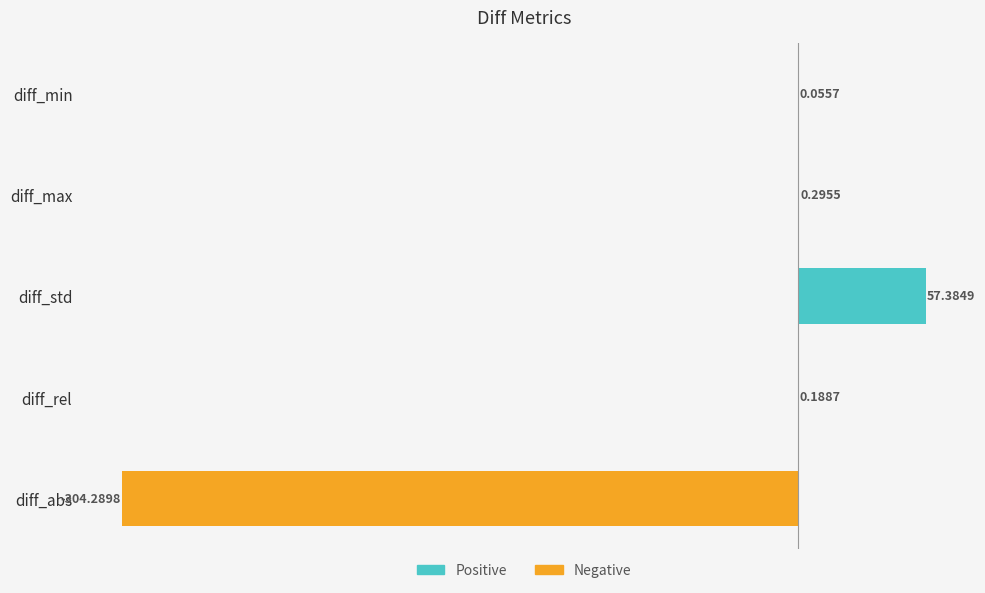

What is the sum of the values at diff_min and diff_abs?

-304.2